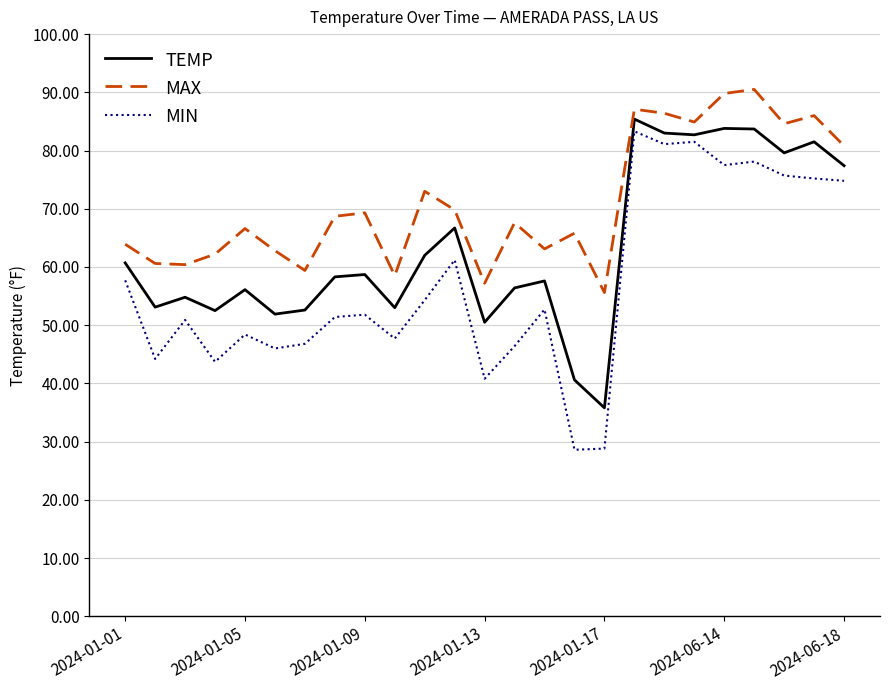

Which series has the largest total across all categories?

MAX